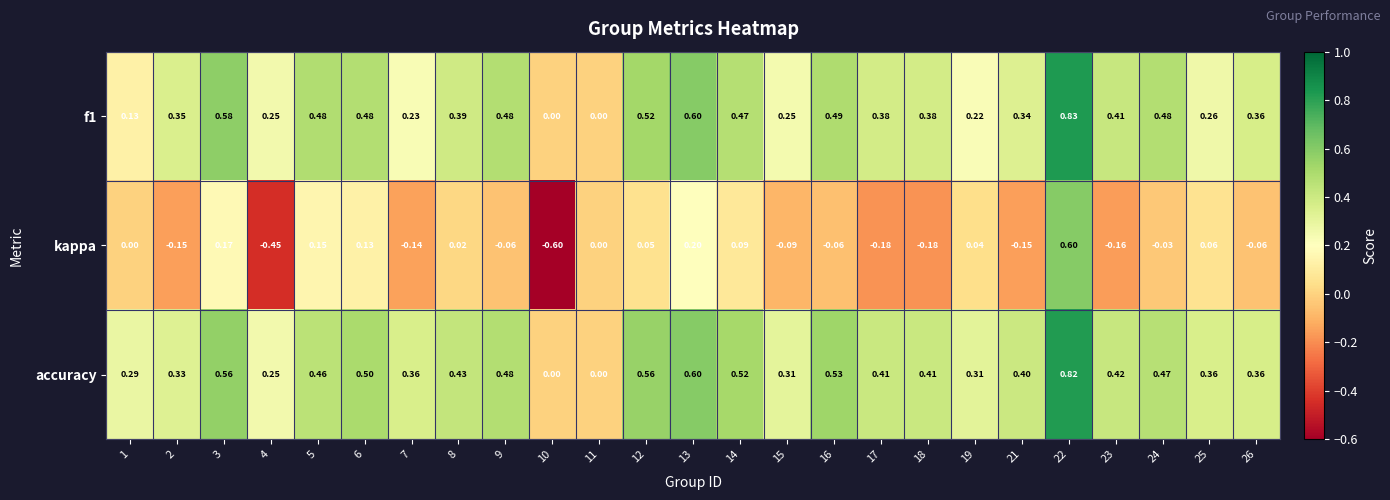

How many positive values does the accuracy series have?

23